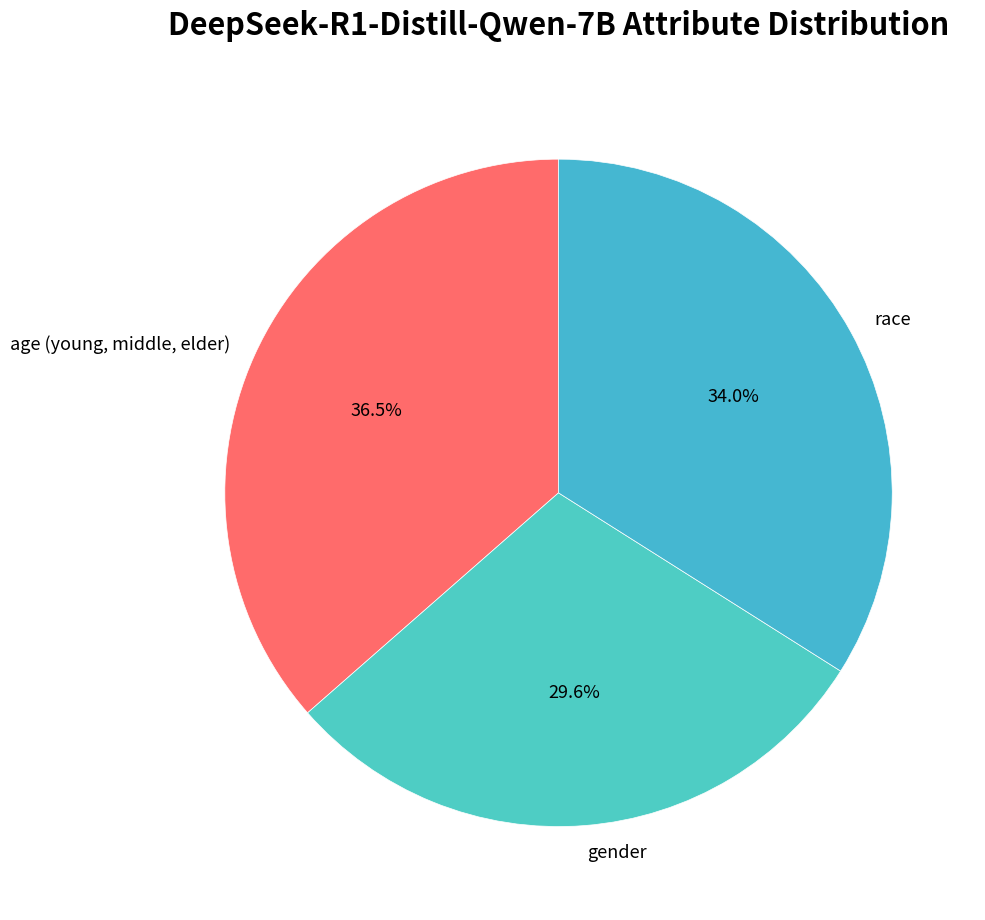

Is there a majority slice in this chart?

No